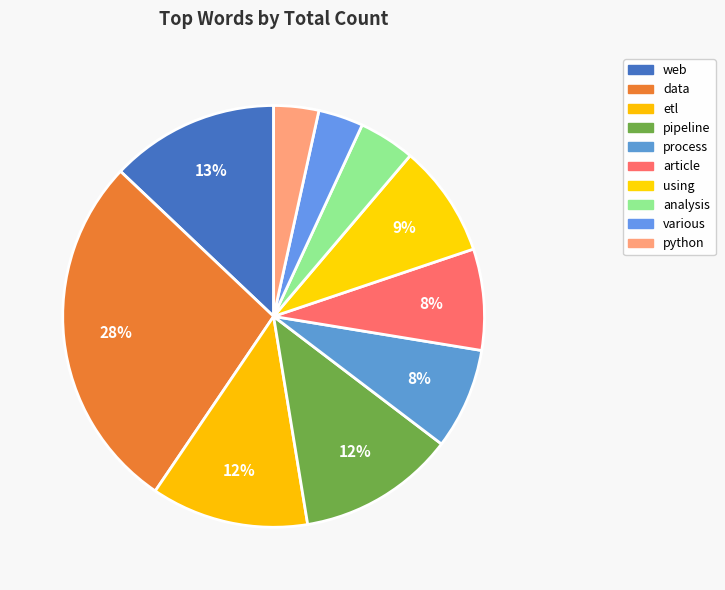

Does pipeline account for over 50% of the chart?

No